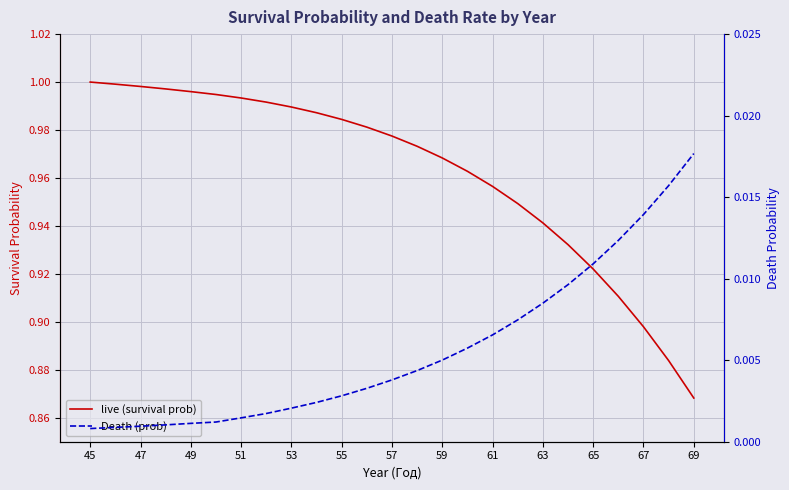

Which series has the largest total across all categories?

live (survival prob)